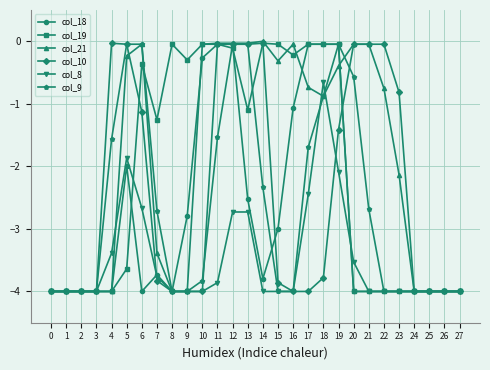

What is the total value across all series at 19?

-4.0